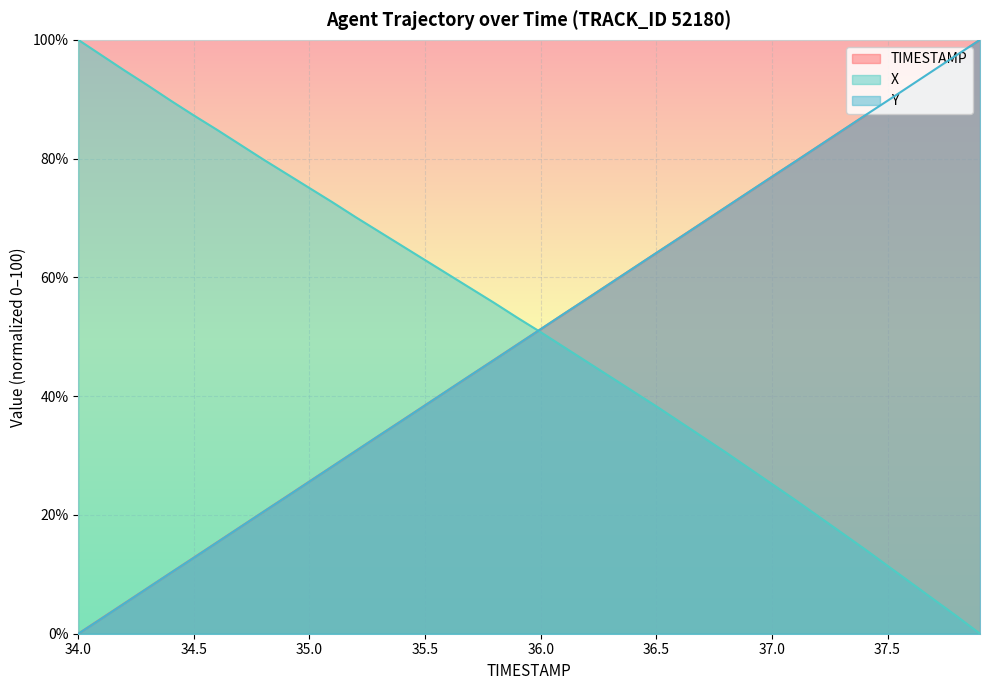

What is the maximum value for X?

100.0